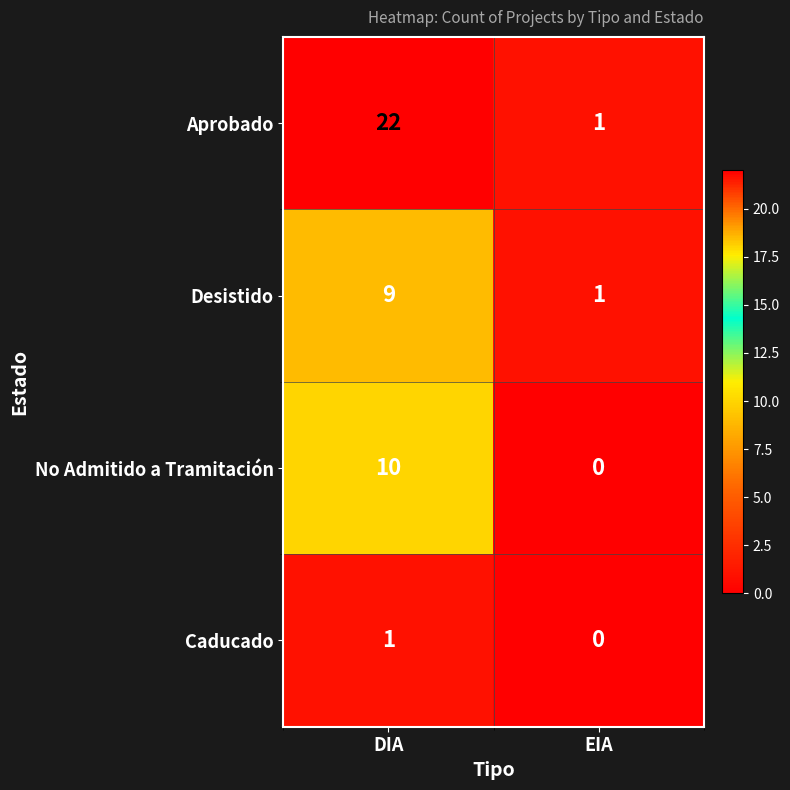

What is the spread (max minus min) of values at DIA?

21